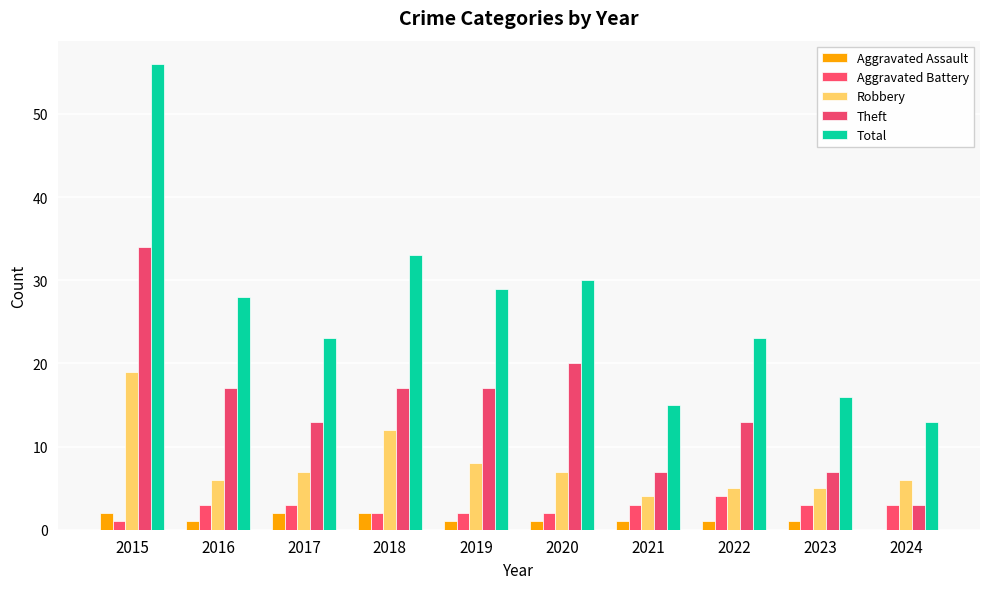

Are the bars horizontal?

No